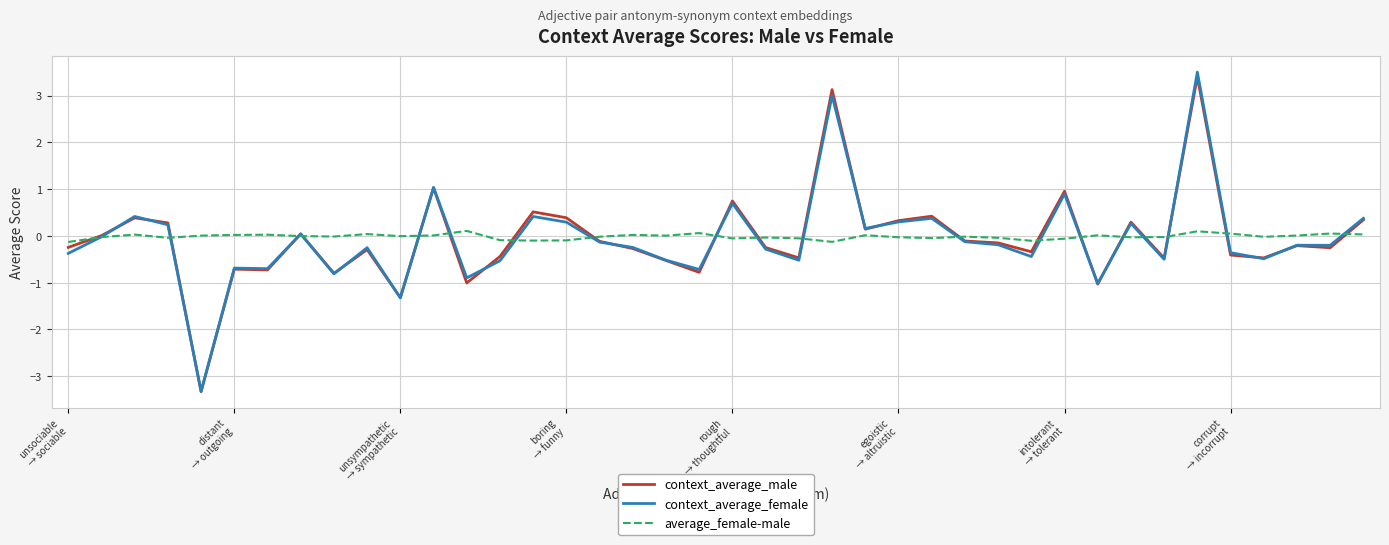

What is the minimum value for context_average_male?

-3.3